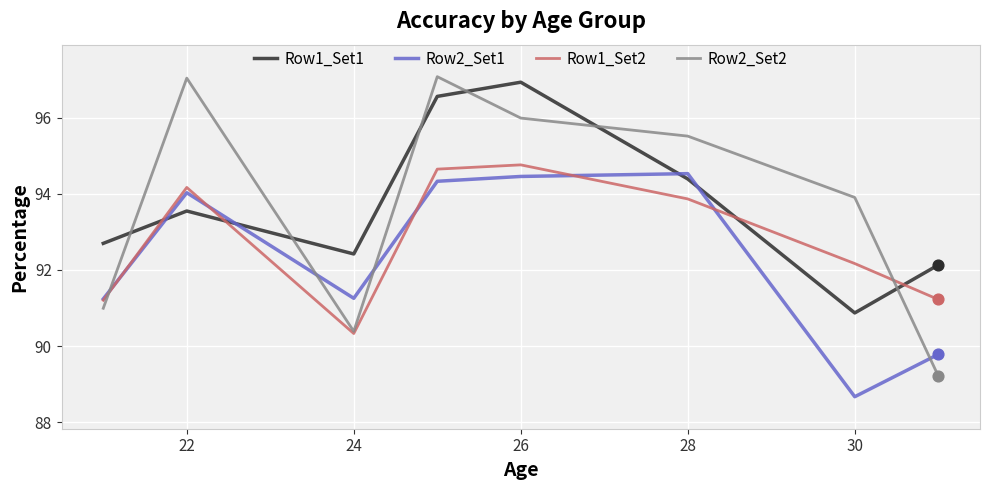

What are all the series names shown in the legend?

Row1_Set1, Row2_Set1, Row1_Set2, Row2_Set2